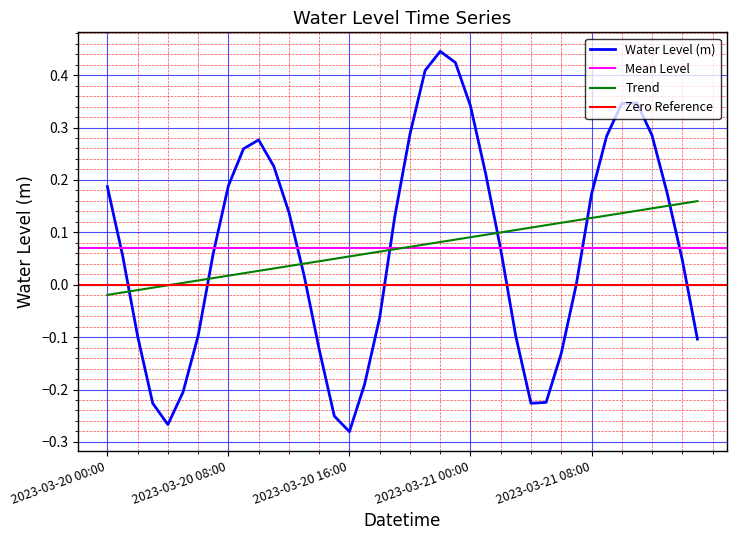

At which category does the chart reach its minimum across all series?

2023-03-20 16:00